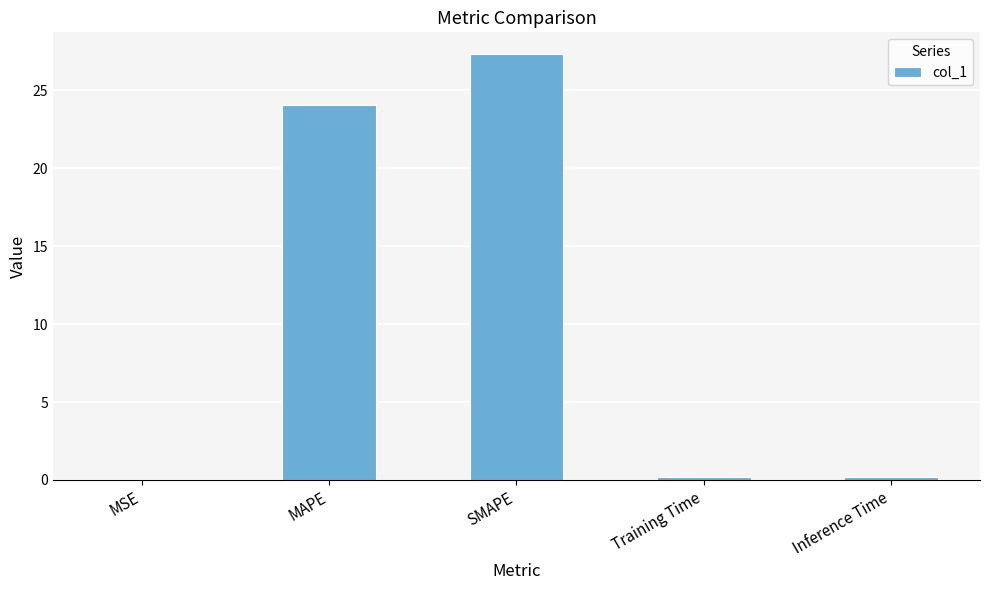

Which label corresponds to the largest value in the chart?

SMAPE